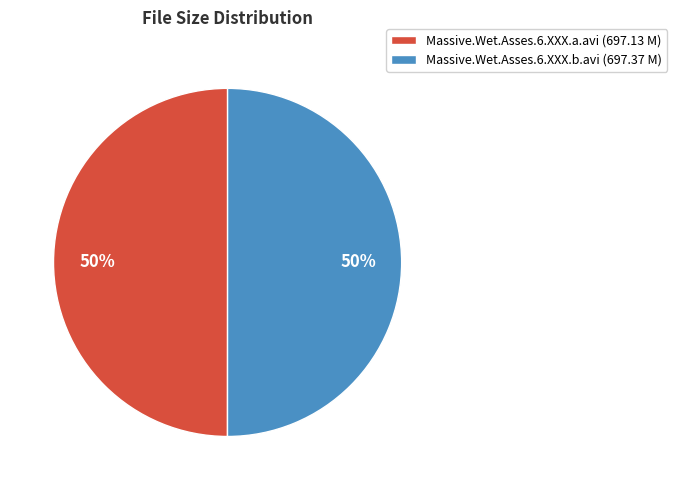

Is the sum of Massive.Wet.Asses.6.XXX.b.avi (697.37 M) and Massive.Wet.Asses.6.XXX.a.avi (697.13 M) greater than half?

Yes